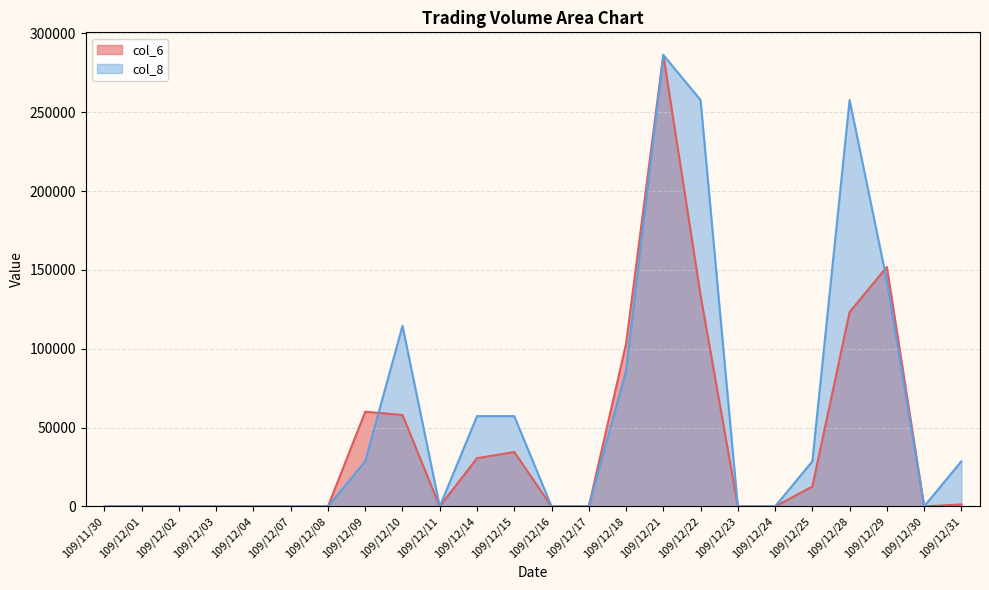

Which series has the widest spread of values?

col_6